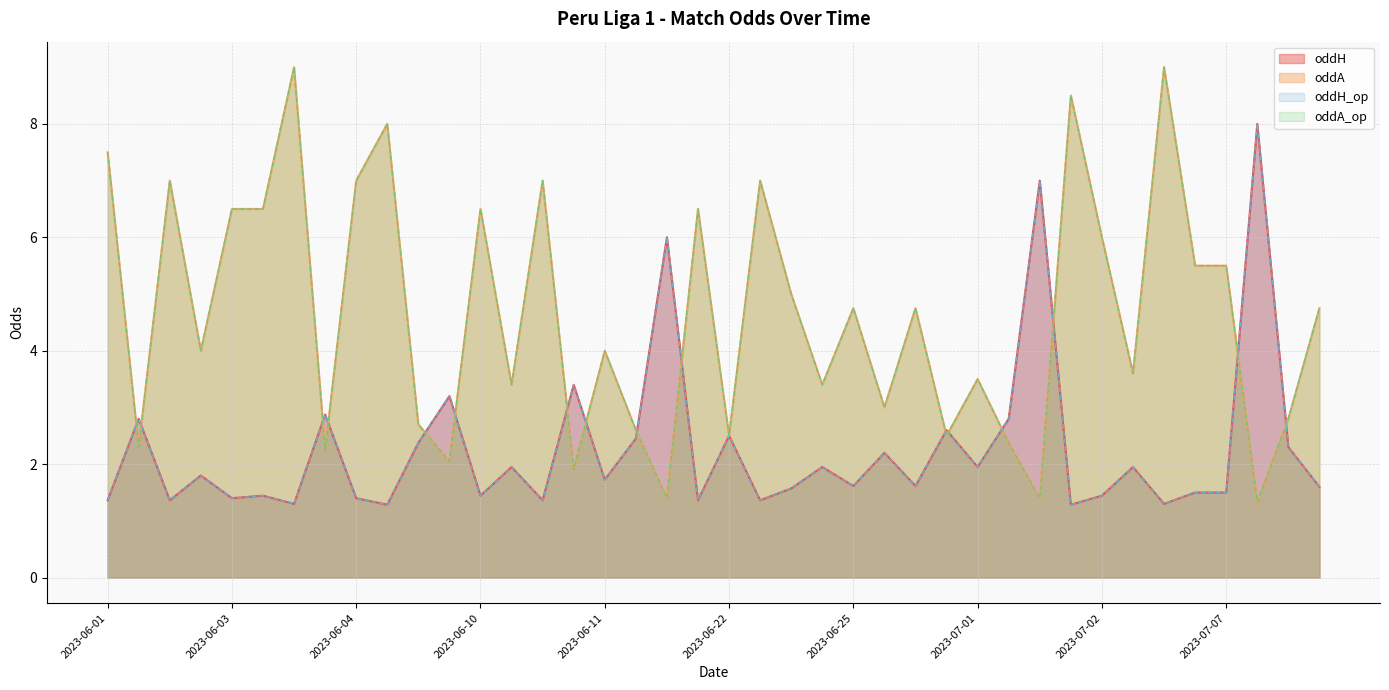

How many series are shown in this chart?

4